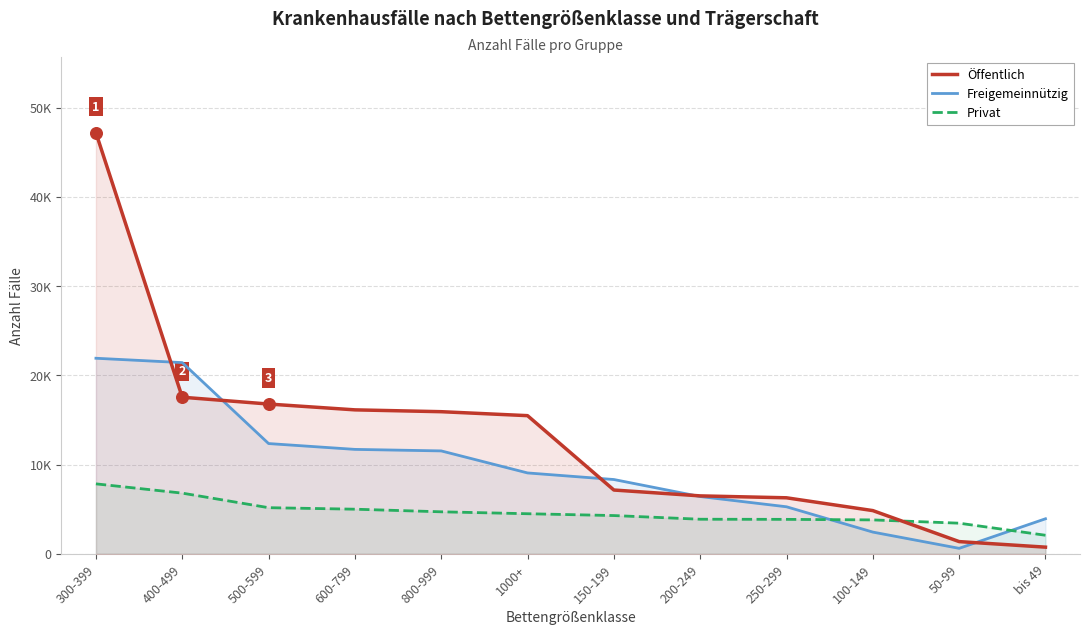

Is the value of Freigemeinnützig at 250-299 greater than the value of Öffentlich at 200-249?

No